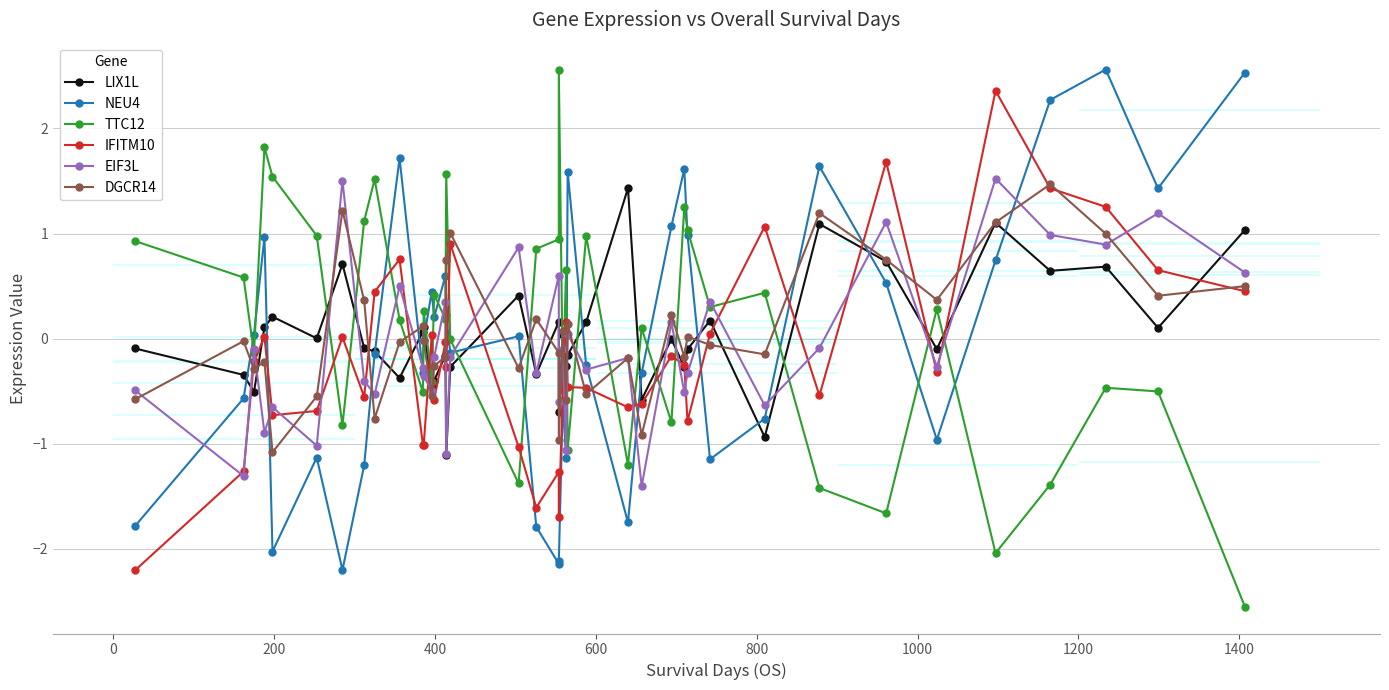

Count the number of data series in this chart.

6